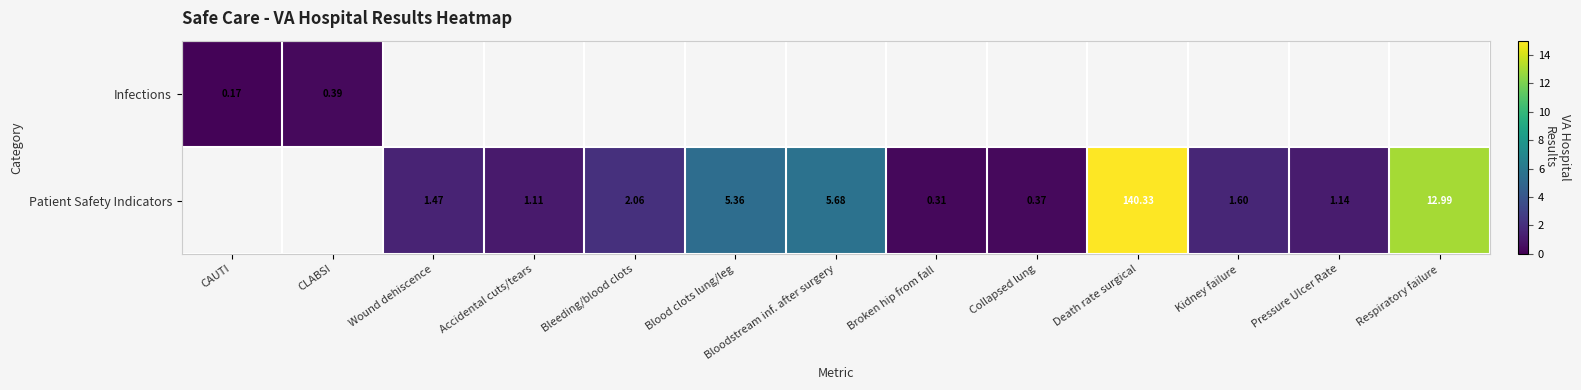

What value does the Patient Safety Indicators series have at Pressure Ulcer Rate?

1.1